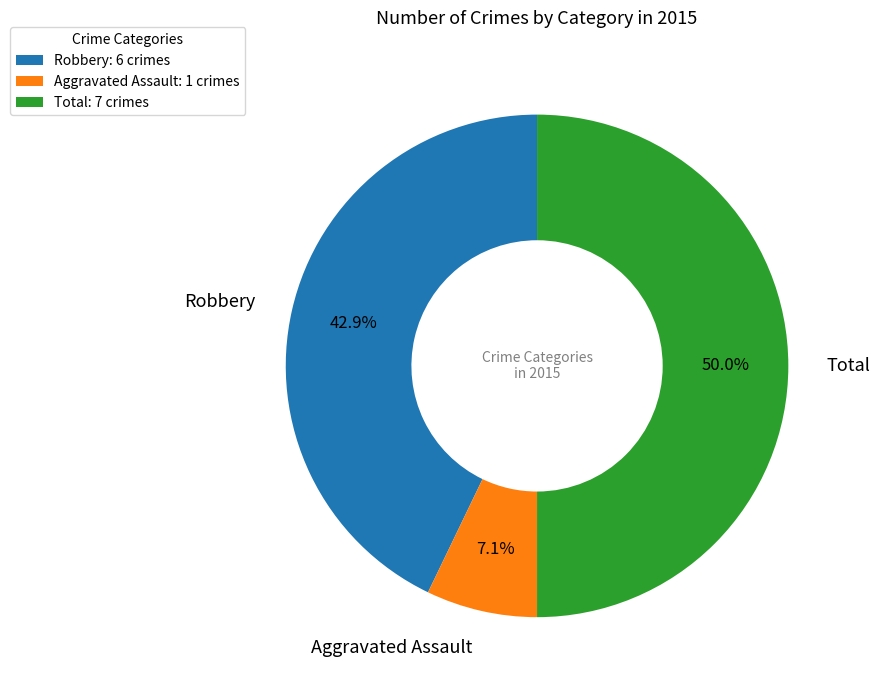

What portion of the pie excludes Robbery?

57.1%